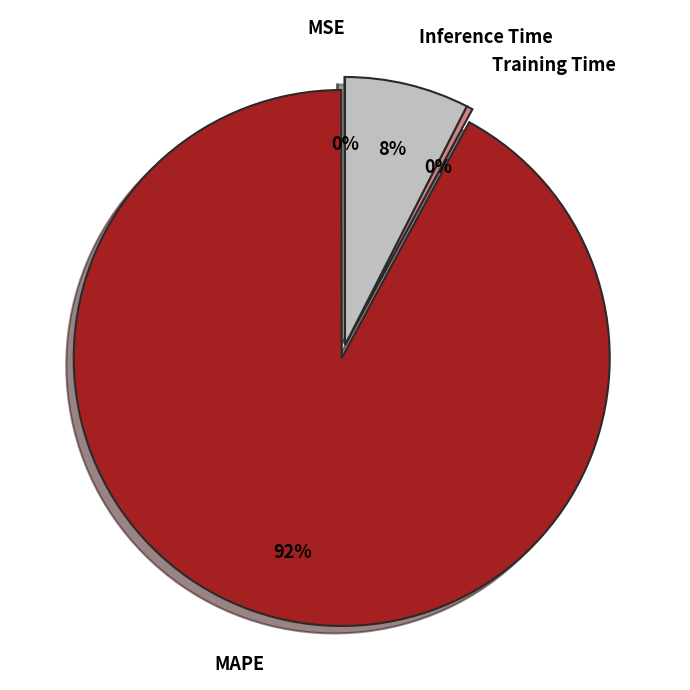

Between Inference Time and MAPE, which is larger?

MAPE